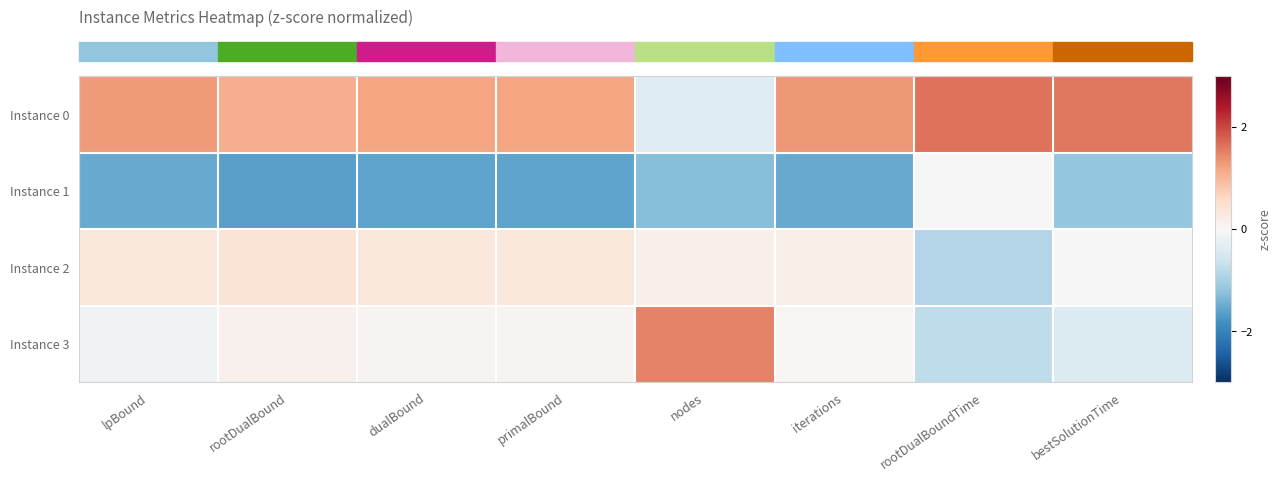

Which category has the highest value across all series?

rootDualBoundTime